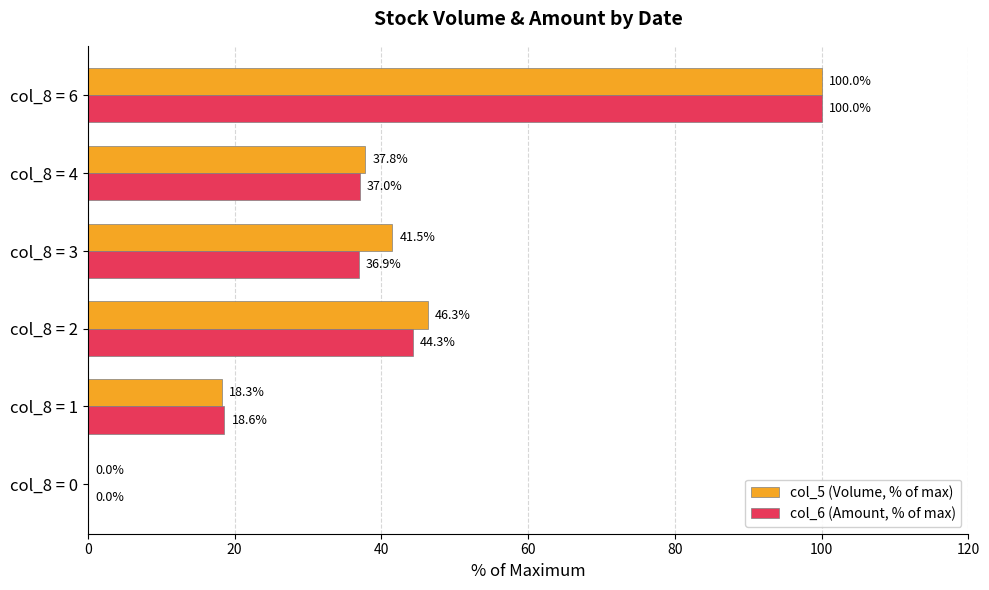

Between col_8 = 1 and col_8 = 2, which series saw the biggest shift?

col_5 (Volume, % of max)